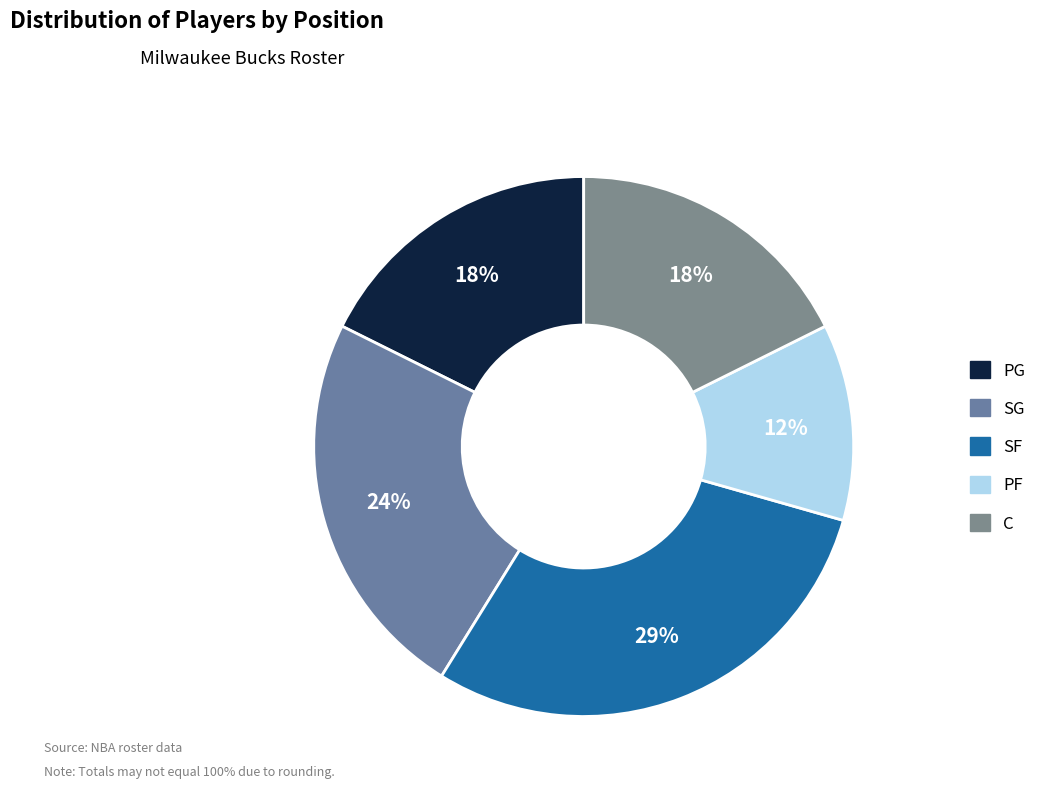

Which has a higher value, PF or C?

C